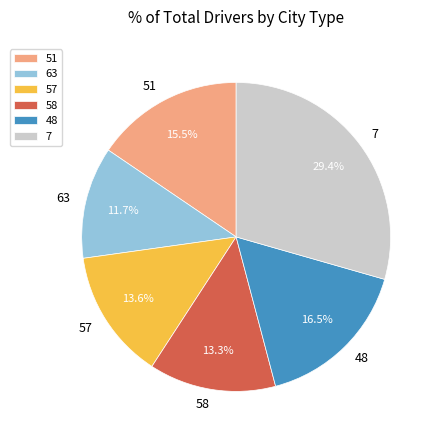

What is the smallest slice in the pie chart?

63